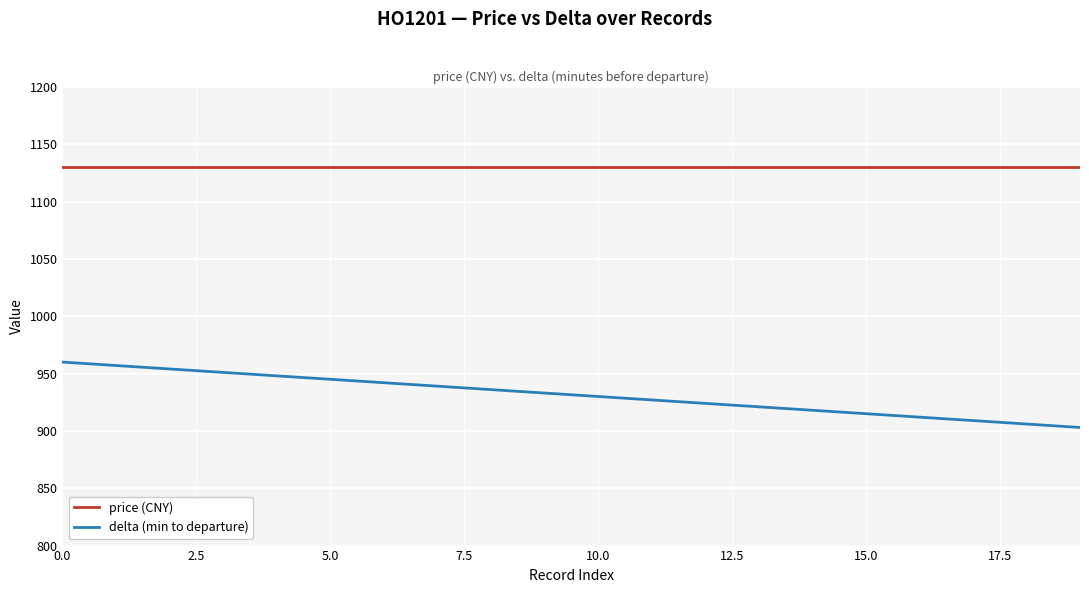

True or false: price (CNY) and delta (min to departure) cross at least once.

False